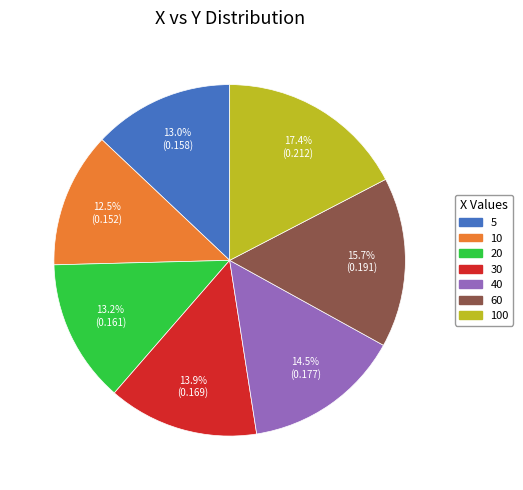

Does any single category account for the majority?

No